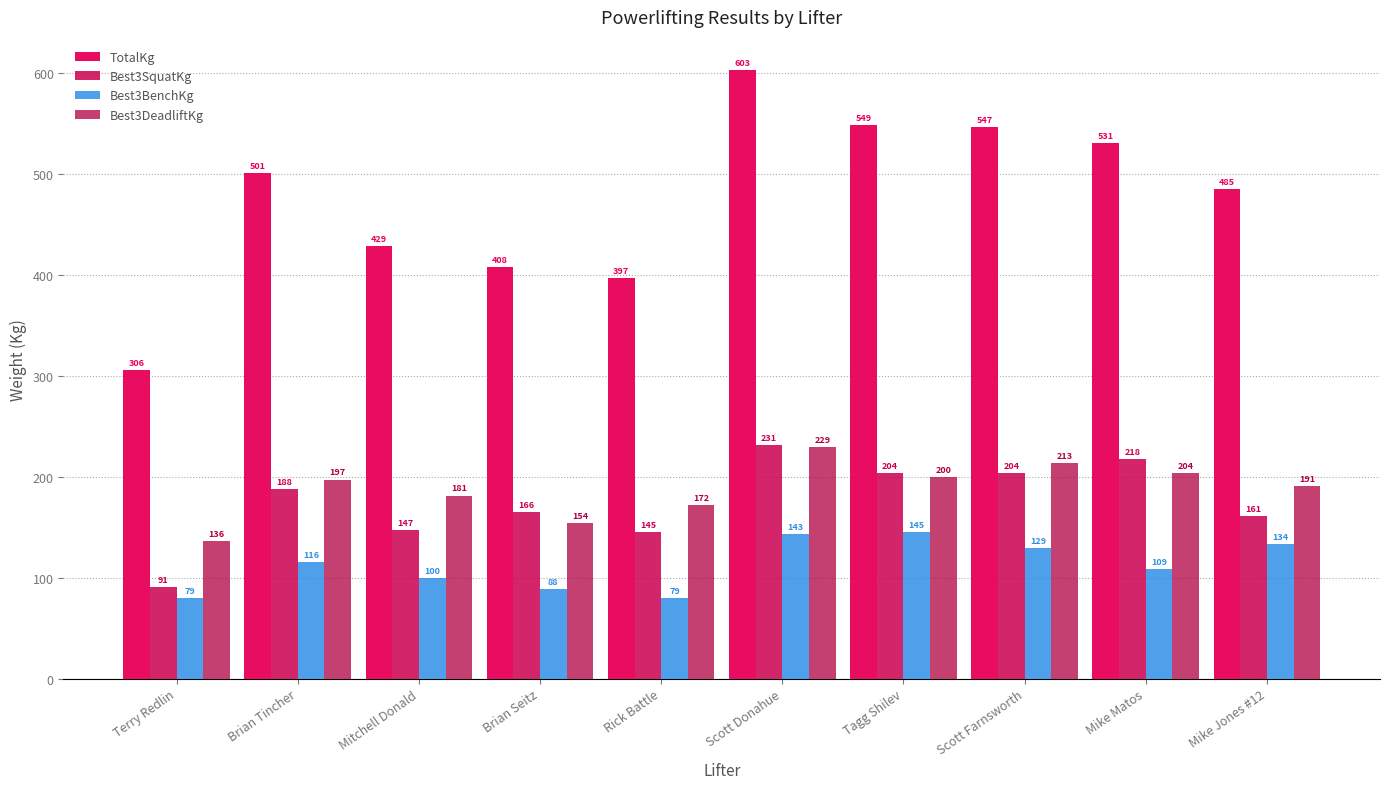

What position from the left is Brian Tincher?

2